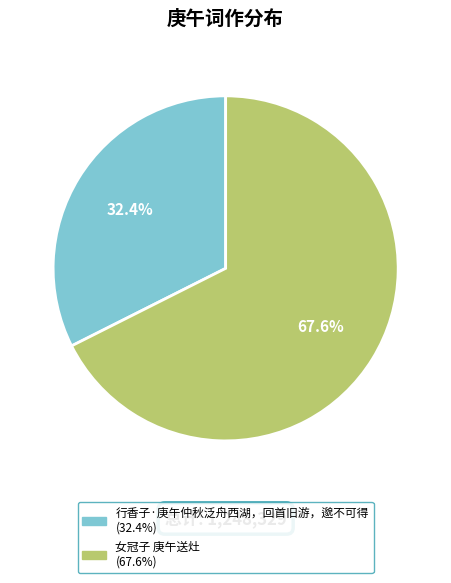

Rank the categories by value from highest to lowest.

女冠子 庚午送灶, 行香子·庚午仲秋泛舟西湖，回首旧游，邈不可得